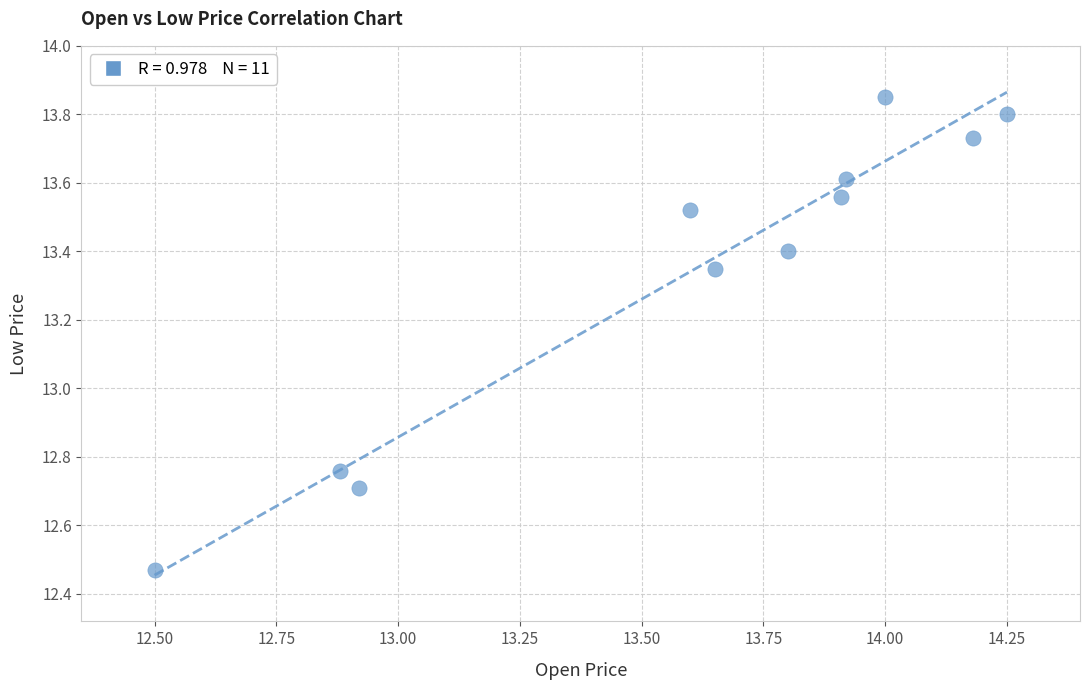

What is the range of Y values (max minus min)?

1.4